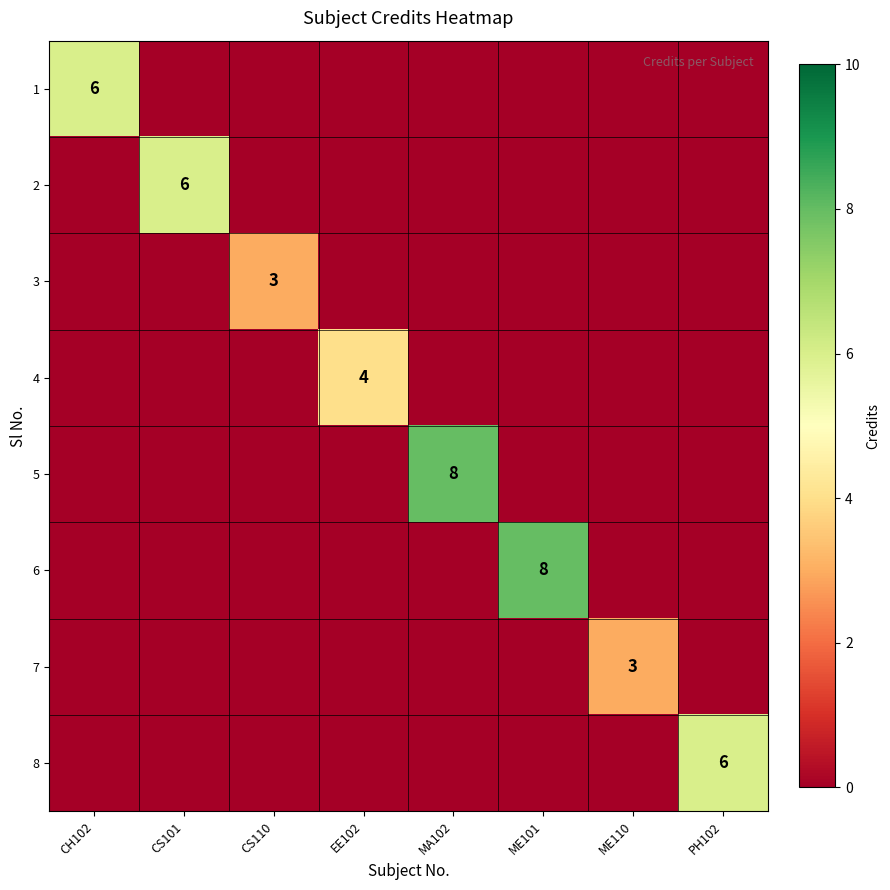

Is it true that 3 equals 1 at CS110?

False